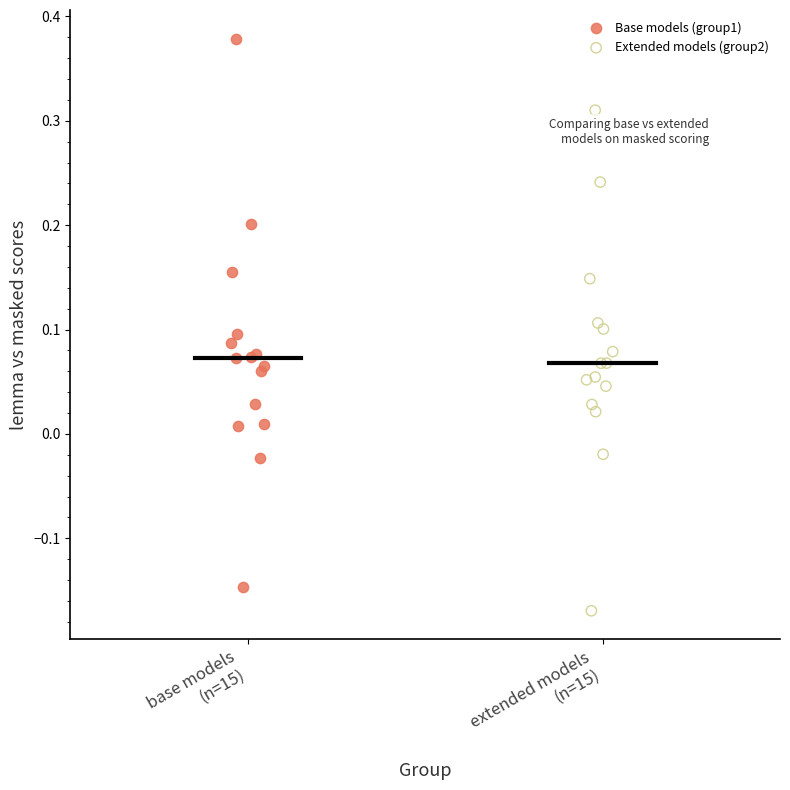

Which series has the largest Y range (max minus min)?

Base models (group1)